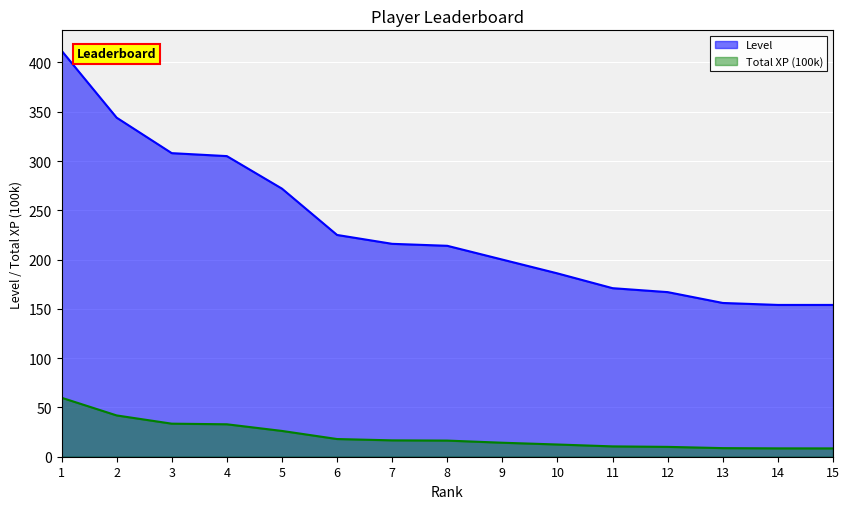

Reading left to right, extract all data points from this chart.

Level: 1=412.0	2=344.0	3=308.0	4=305.0	5=272.0	6=225.0	7=216.0	8=214.0	9=200.0	10=186.0	11=171.0	12=167.0	13=156.0	14=154.0	15=154.0
Total XP (100k): 1=59.9	2=41.9	3=33.5	4=32.9	5=26.2	6=17.9	7=16.6	8=16.4	9=14.2	10=12.4	11=10.5	12=10.0	13=8.7	14=8.5	15=8.5